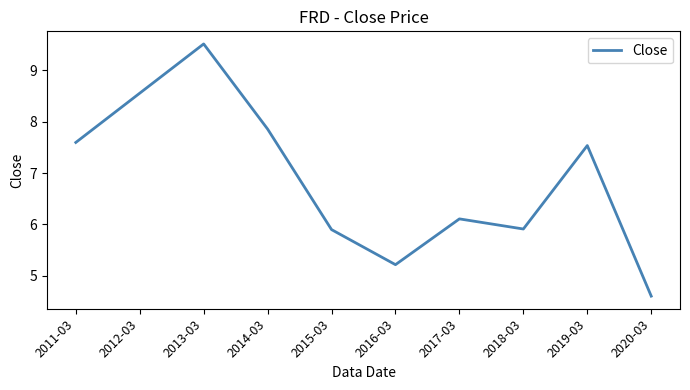

What position from the left is 2019-03?

9